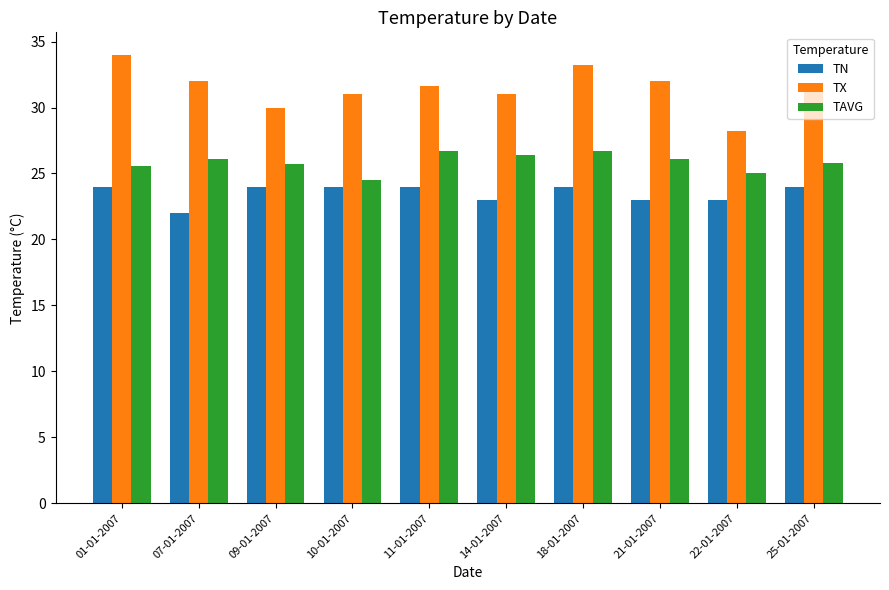

What is the greatest value displayed?

34.0